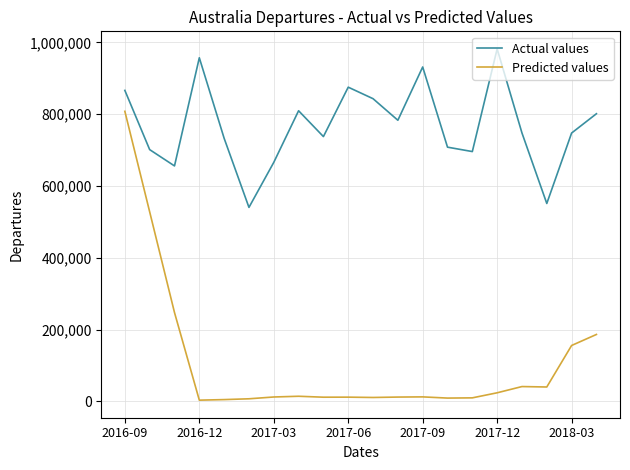

Which series has the largest total across all categories?

Actual values